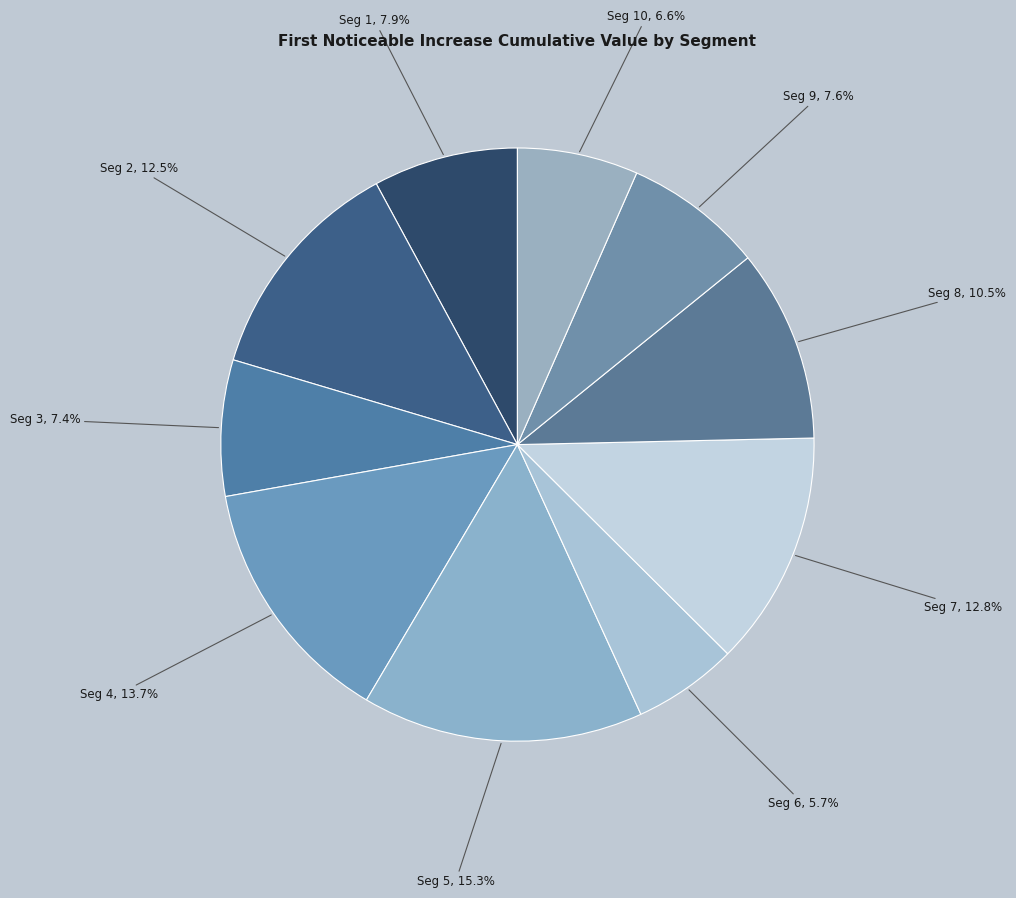

Rank the categories by value from highest to lowest.

signal segment 5, signal segment 4, signal segment 7, signal segment 2, signal segment 8, signal segment 1, signal segment 9, signal segment 3, signal segment 10, signal segment 6